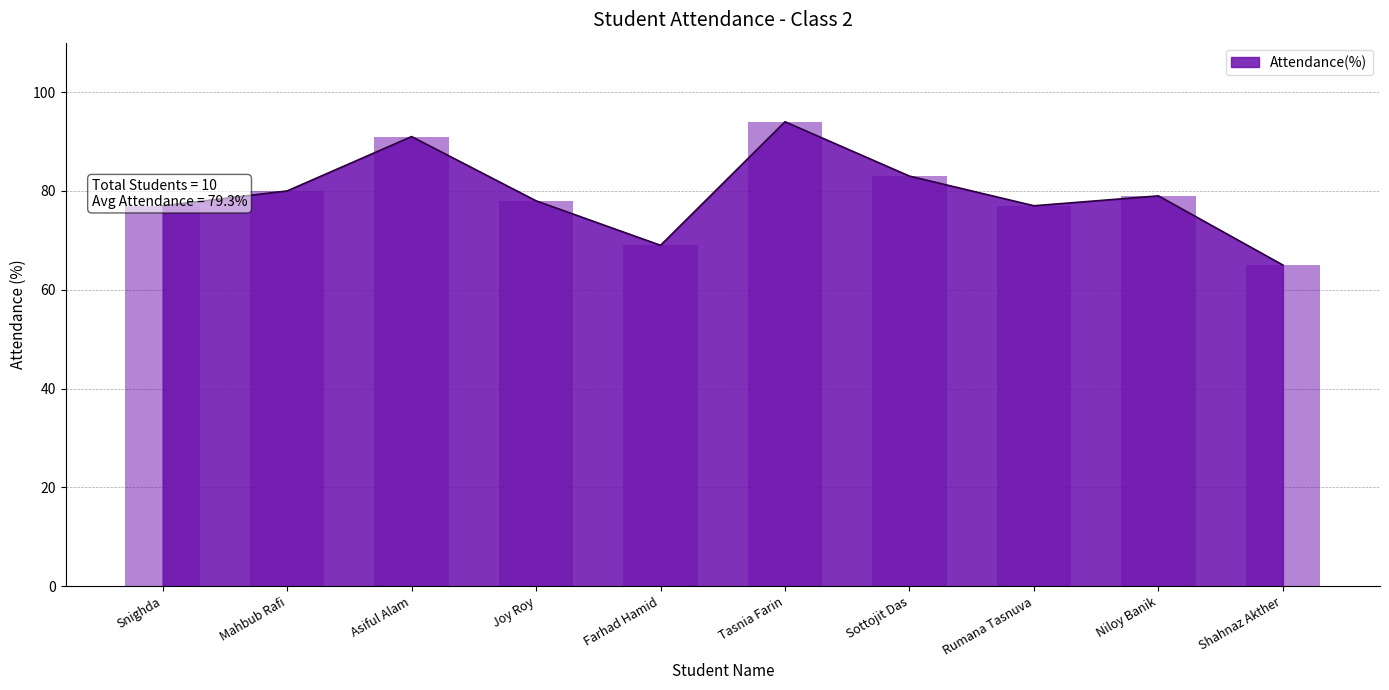

What is the difference between the values at Shahnaz Akther and Rumana Tasnuva?

12